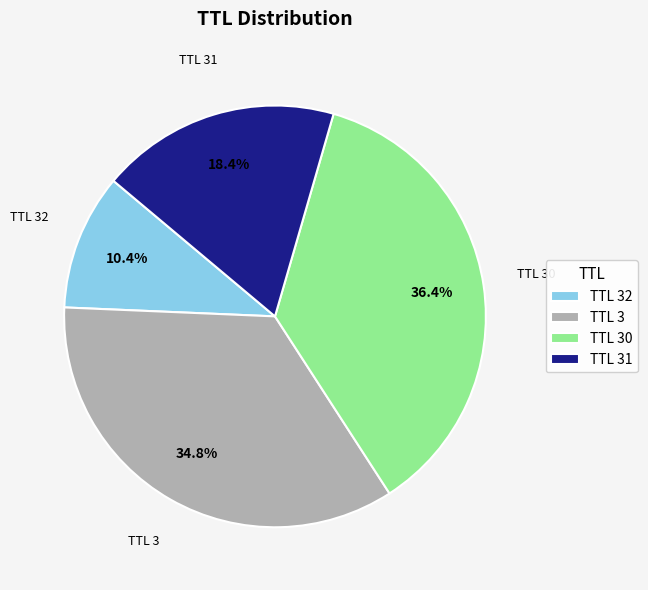

Is there a majority slice in this chart?

No